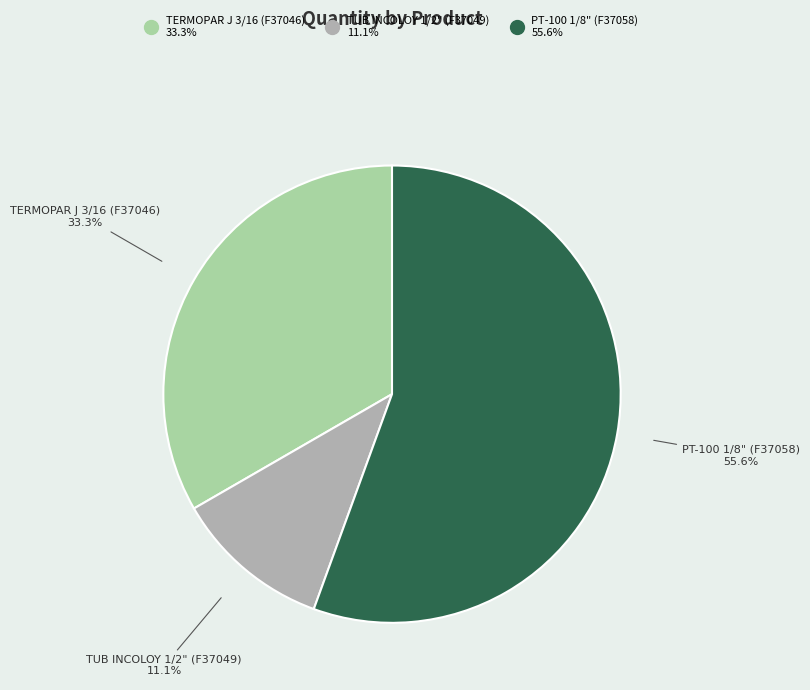

What percentage do TERMOPAR J 3/16 (F37046) and PT-100 1/8" (F37058) together represent?

88.9%